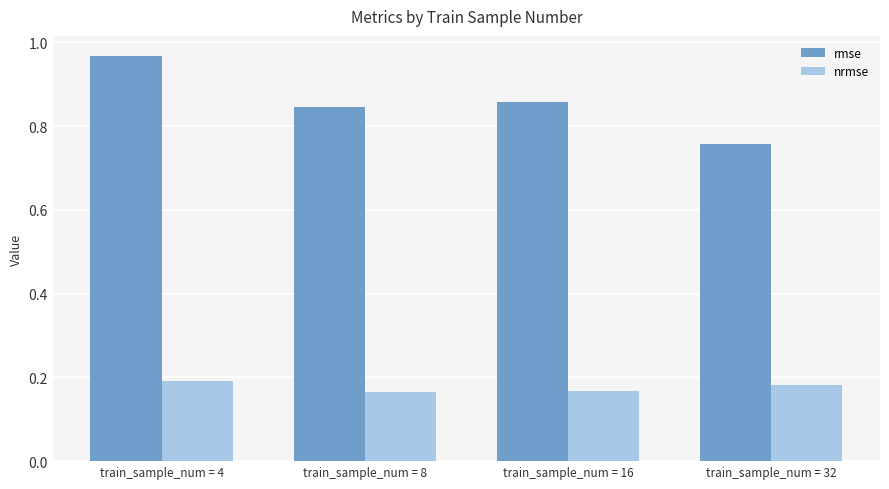

What are all the series names shown in the legend?

rmse, nrmse